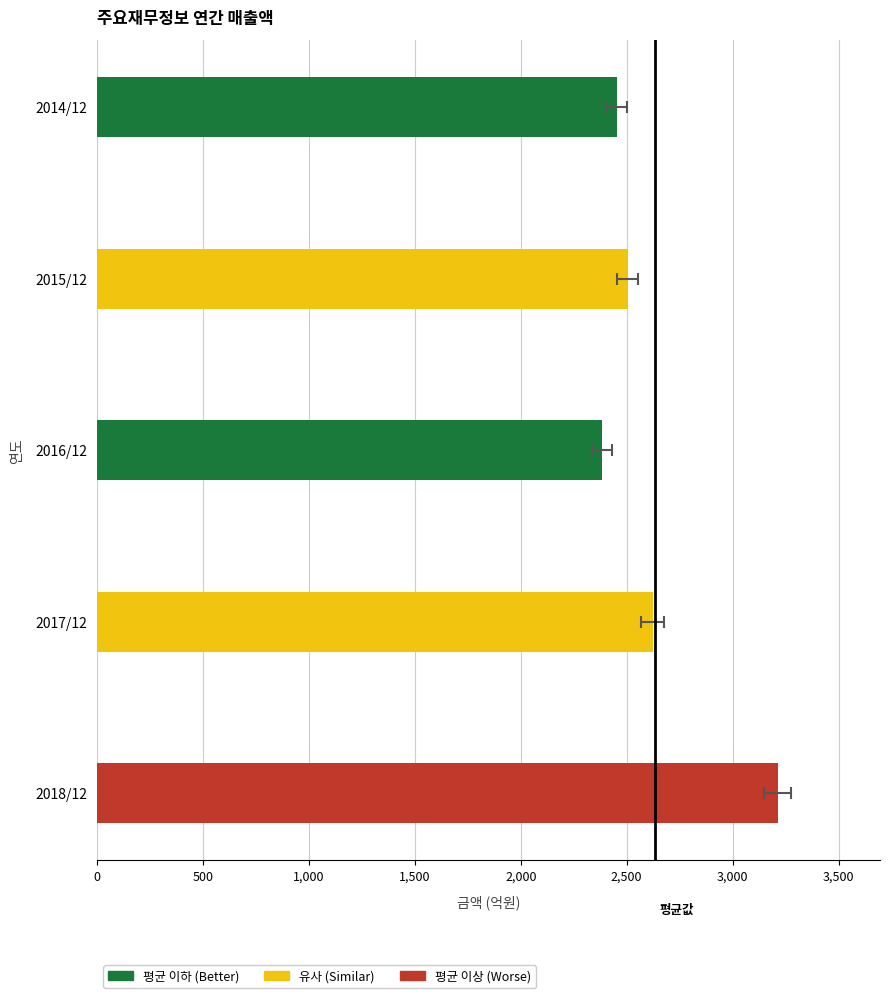

How many values are below 2504?

2